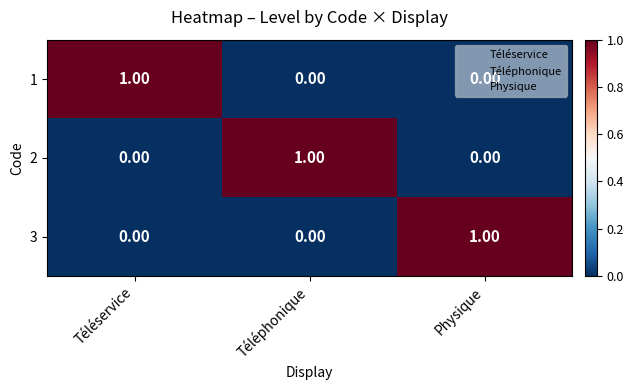

Rank the series at Physique from highest to lowest value.

3, 1, 2